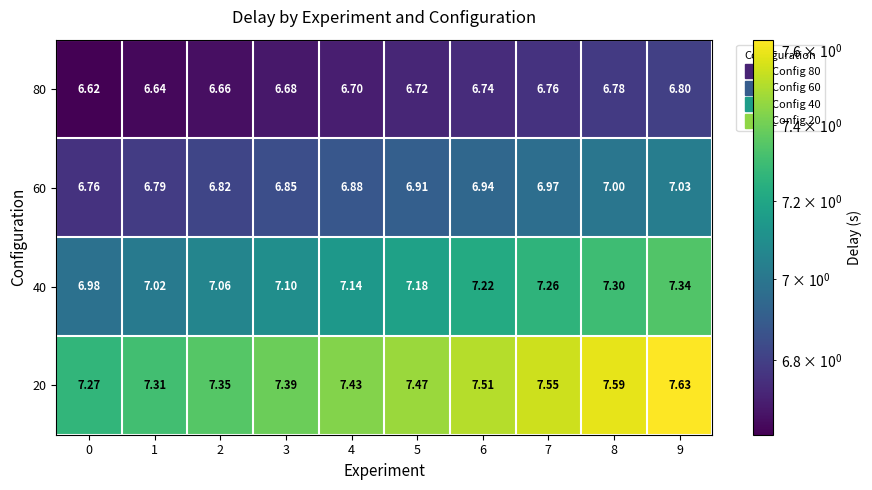

Is the value of 20 at 2 greater than the value of 80 at 7?

Yes